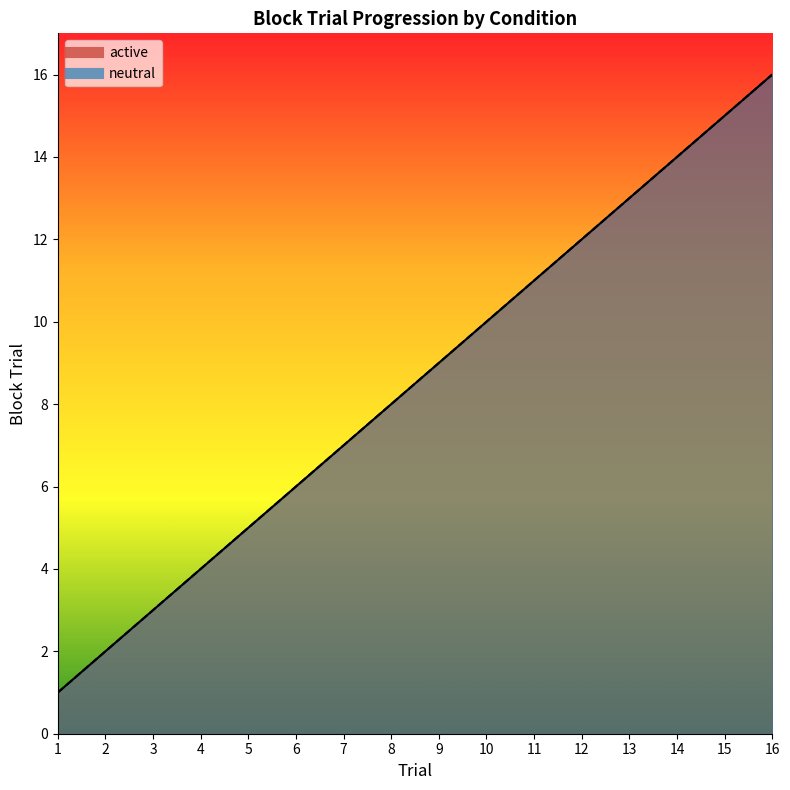

The active series shows 5 at 5. True or false?

True